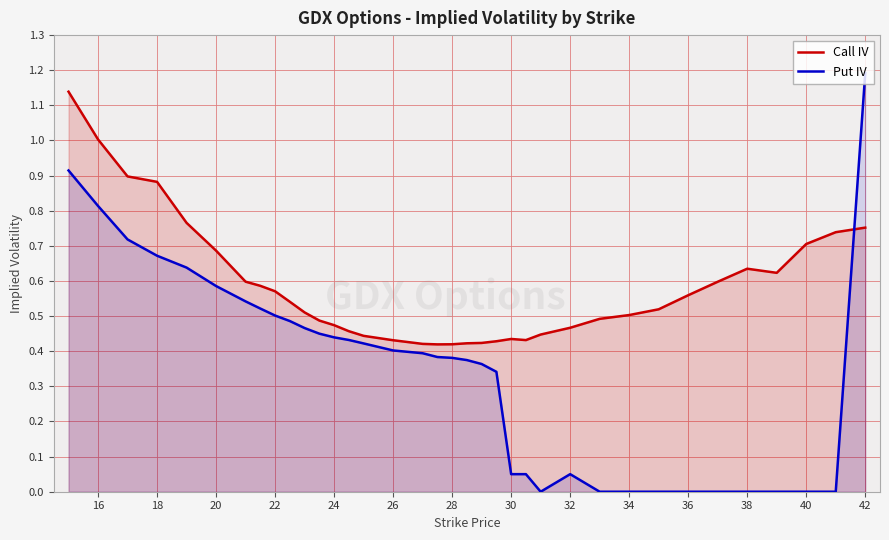

Reading left to right, transcribe all the data shown in this chart.

Call IV: 1.1	1.0	0.9	0.9	0.8	0.7	0.6	0.6	0.6	0.5	0.5	0.5	0.5	0.5	0.4	0.4	0.4	0.4	0.4	0.4	0.4	0.4	0.4	0.4	0.4	0.5	0.5	0.5	0.5	0.6	0.6	0.6	0.6	0.7	0.7	0.8
Put IV: 0.9	0.8	0.7	0.7	0.6	0.6	0.5	0.5	0.5	0.5	0.5	0.5	0.4	0.4	0.4	0.4	0.4	0.4	0.4	0.4	0.4	0.3	0.1	0.1	0.0	0.1	0.0	0.0	0.0	0.0	0.0	0.0	0.0	0.0	0.0	1.2